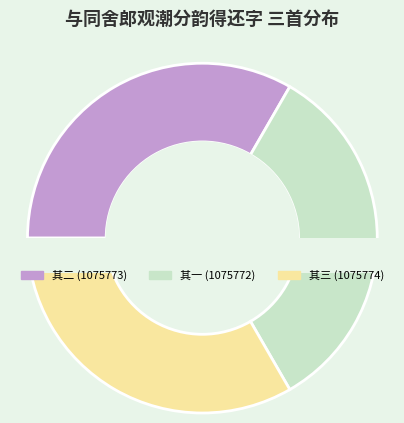

To the nearest percent, what percentage of the pie is 与同舍郎观潮分韵得还字一字江字三首一字江字为坐客作 其一?

33%